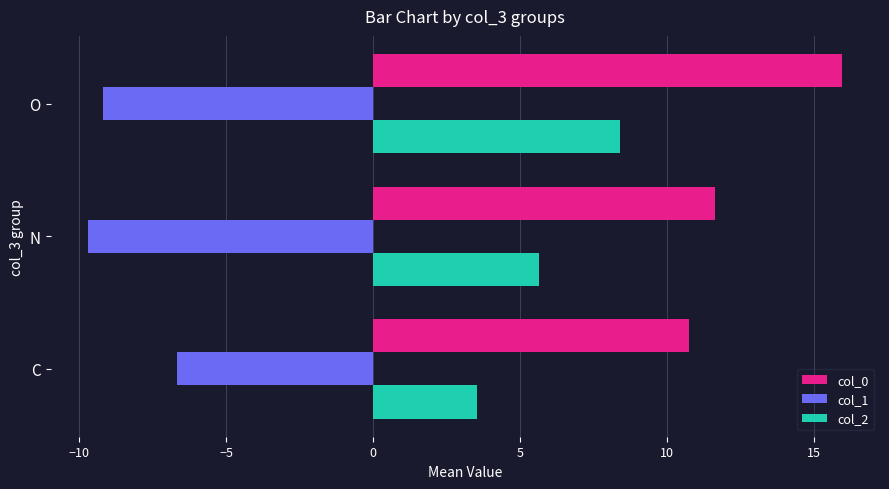

Where is col_2 nearest to the value 5?

N